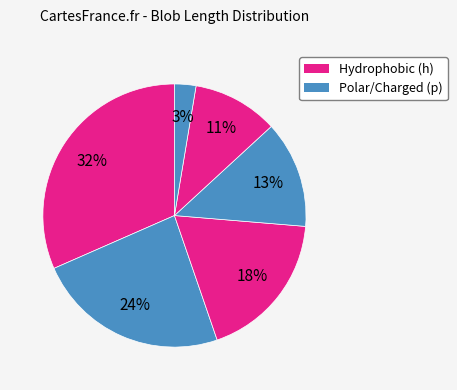

Count the number of slices in the pie.

6